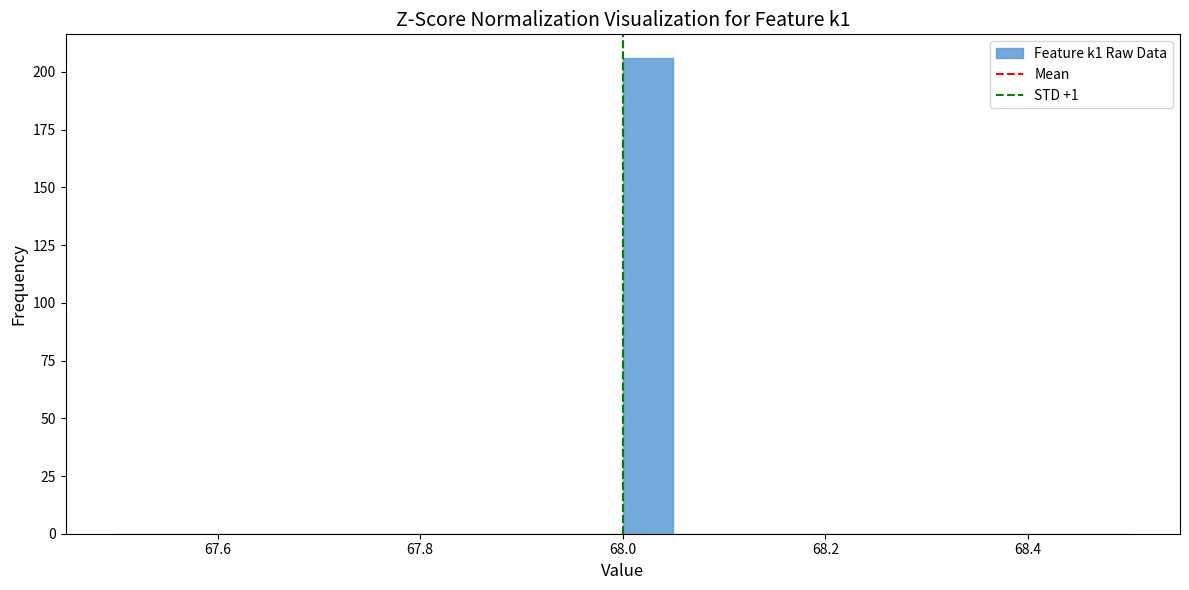

Around what value on the x-axis is the tallest bar? Give the approximate position of its centre, as read against the axis.

68.02